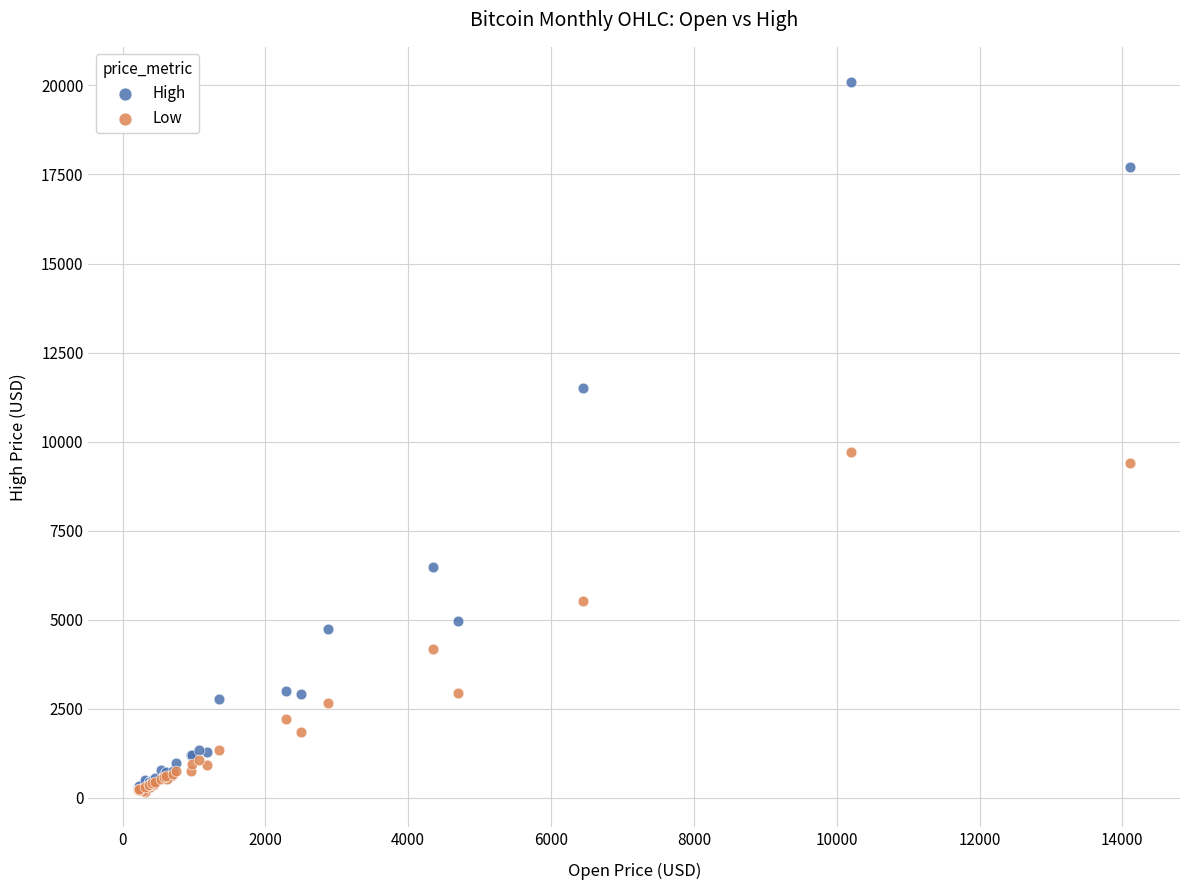

In the High series, what Y value is closest to 10168?

11517.4